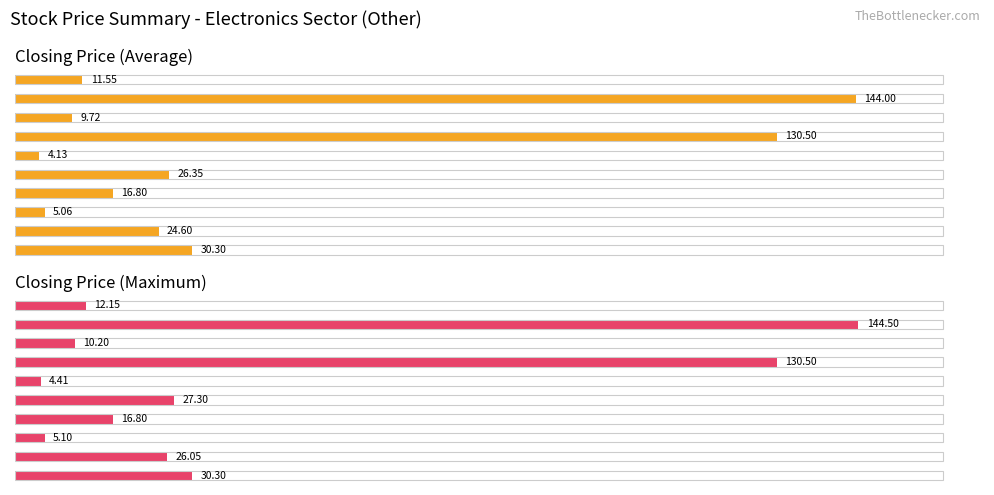

At how many categories does at least one series exceed 20?

5